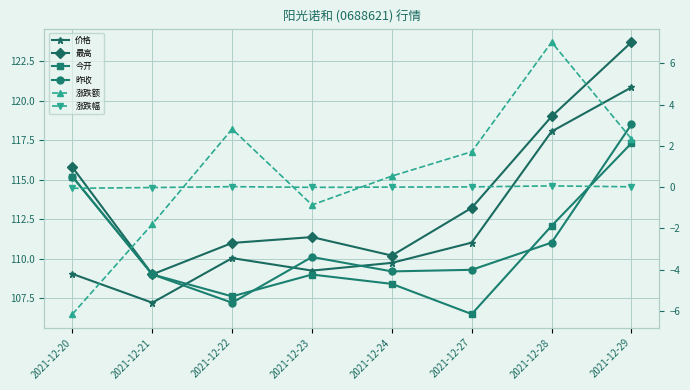

What is the highest value of the 今开 series?

117.3